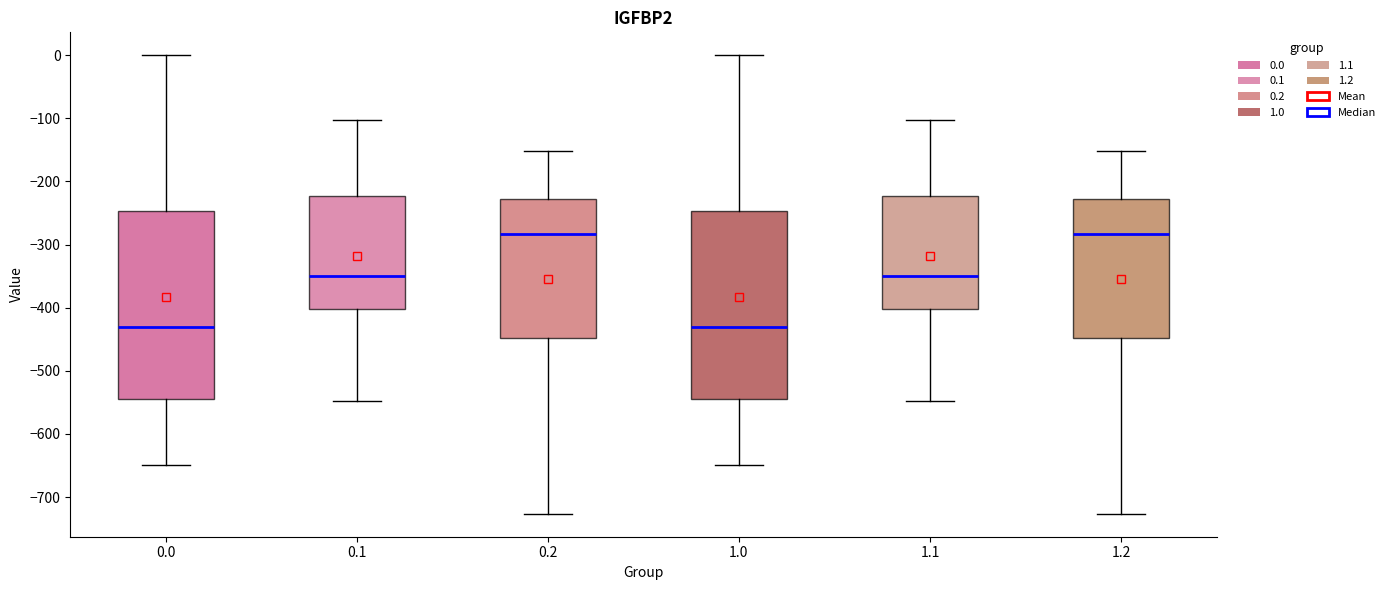

Where does the median line of the box at x = 1.1 sit on the y-axis? The values are not printed on the chart, so give them approximately, as read against the axis.

-350